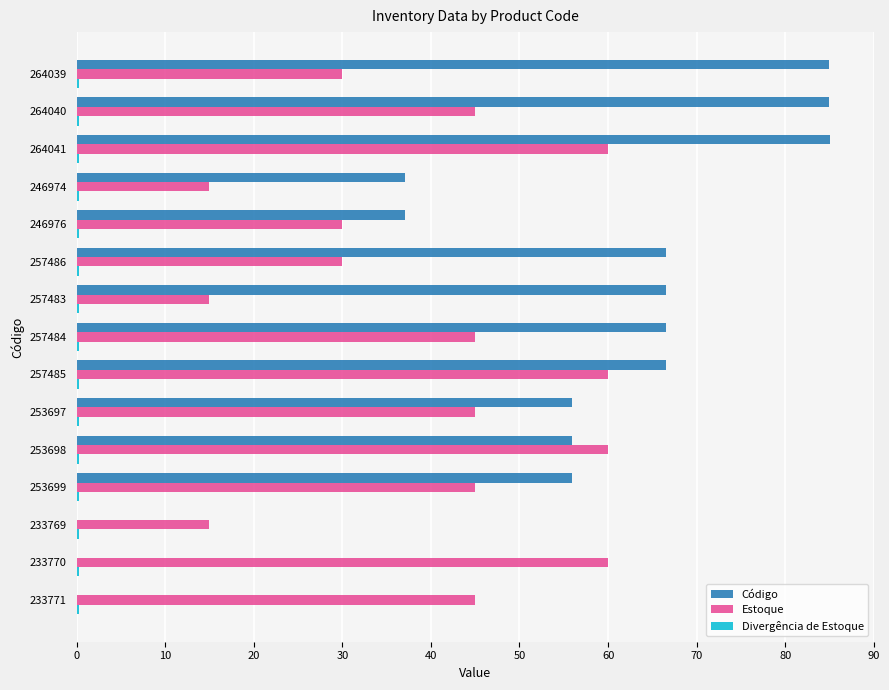

Is it true that Estoque equals 30.0 at 257486?

True